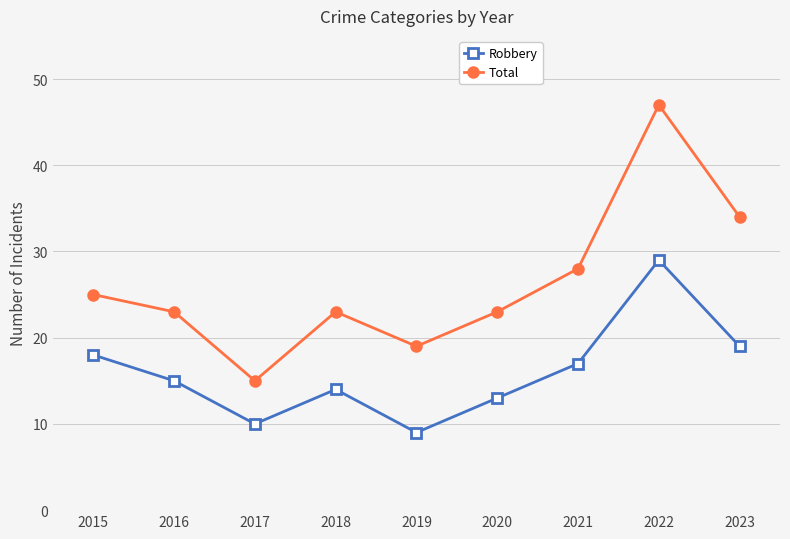

Which series changed the most between 2019 and 2023?

Total